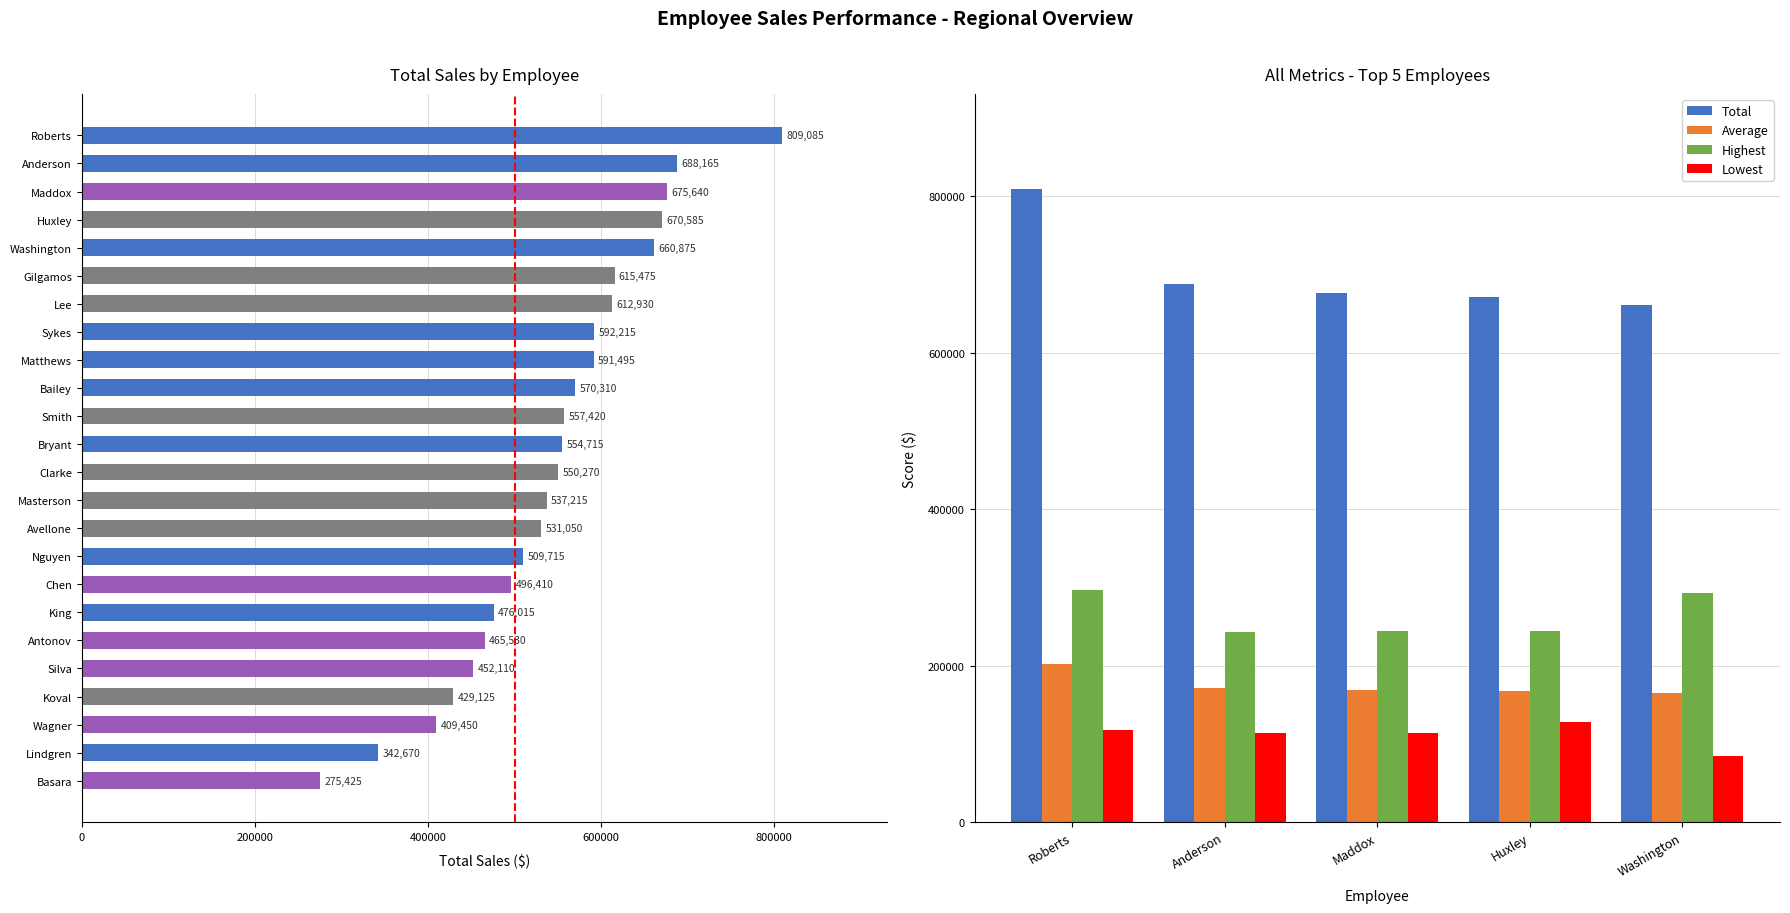

How many values in the Lowest series exceed 113500?

2